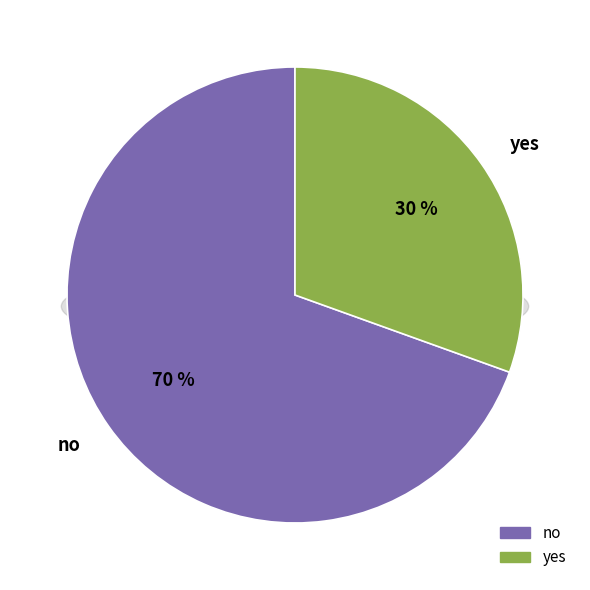

The yes slice represents 39% of the pie. True or false?

False